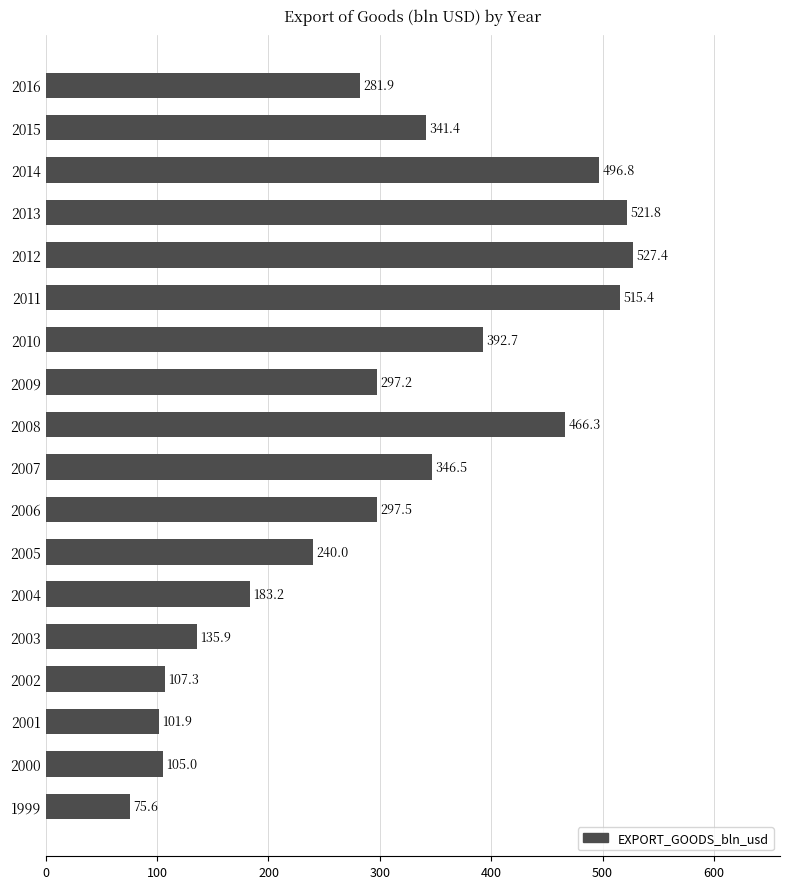

How many bars are there in total?

18